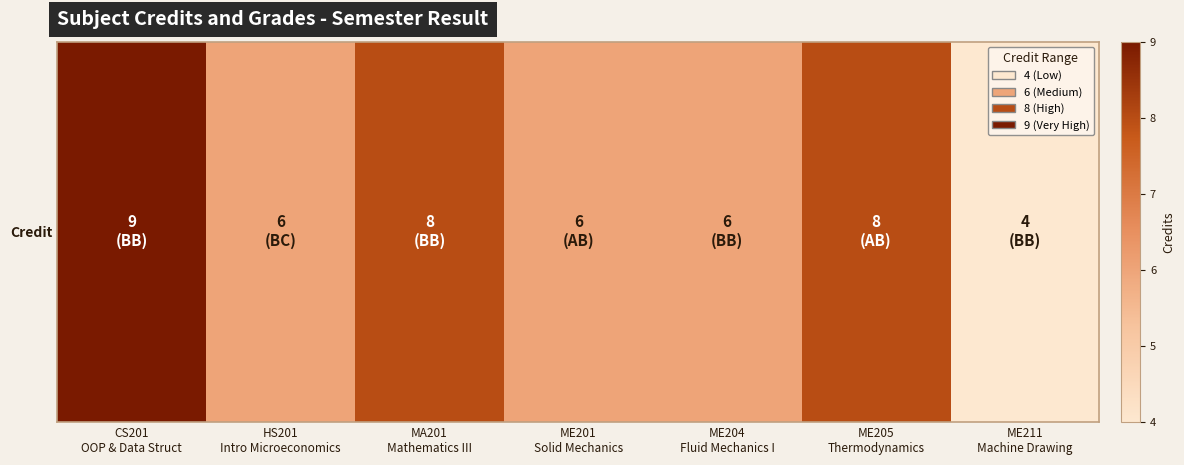

What is the minimum value shown in the chart?

4